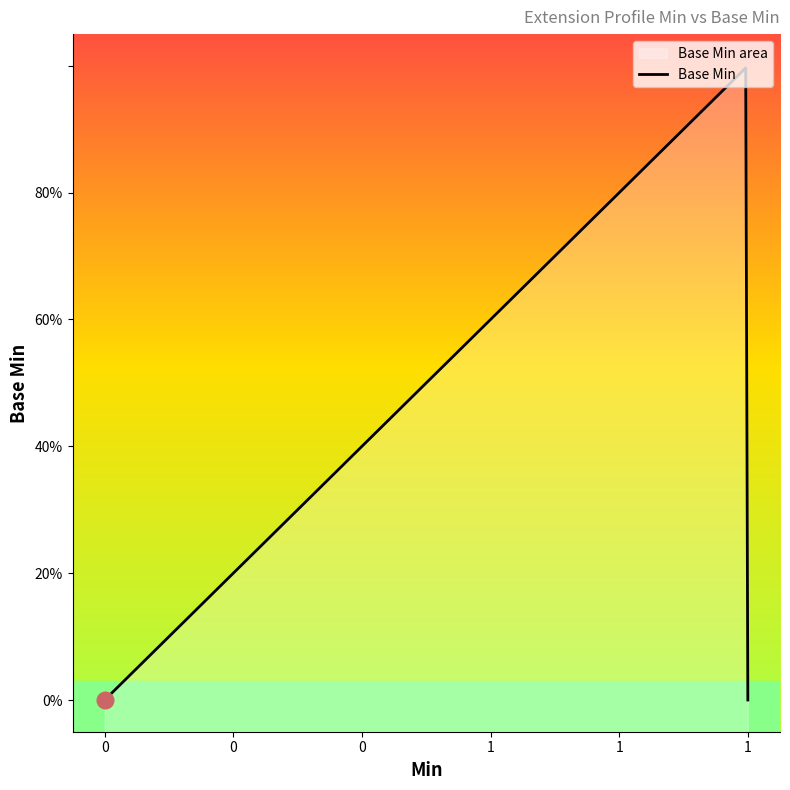

True or false: the data has more than 0 interior local peaks.

True